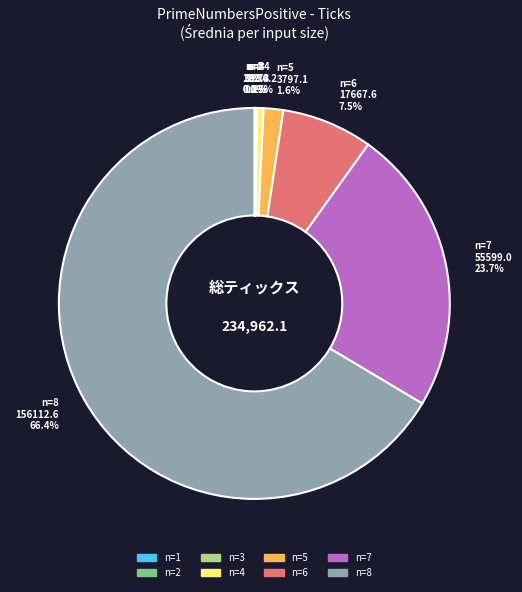

Approximately how many times larger is the value at n=5 compared to n=4?

3.1